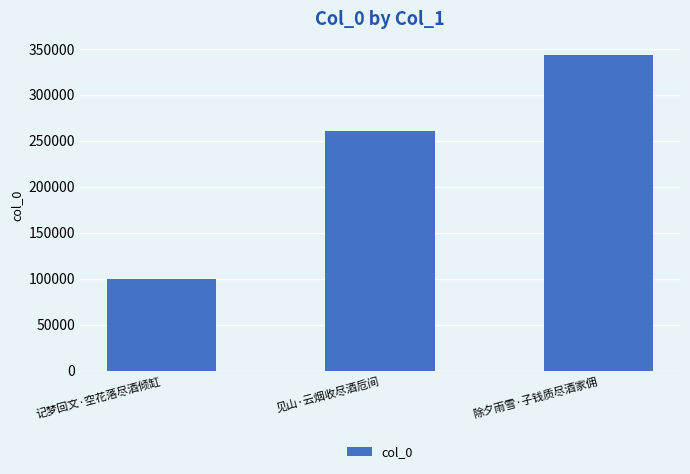

The value at 记梦回文·空花落尽酒倾缸 is 99229. True or false?

True